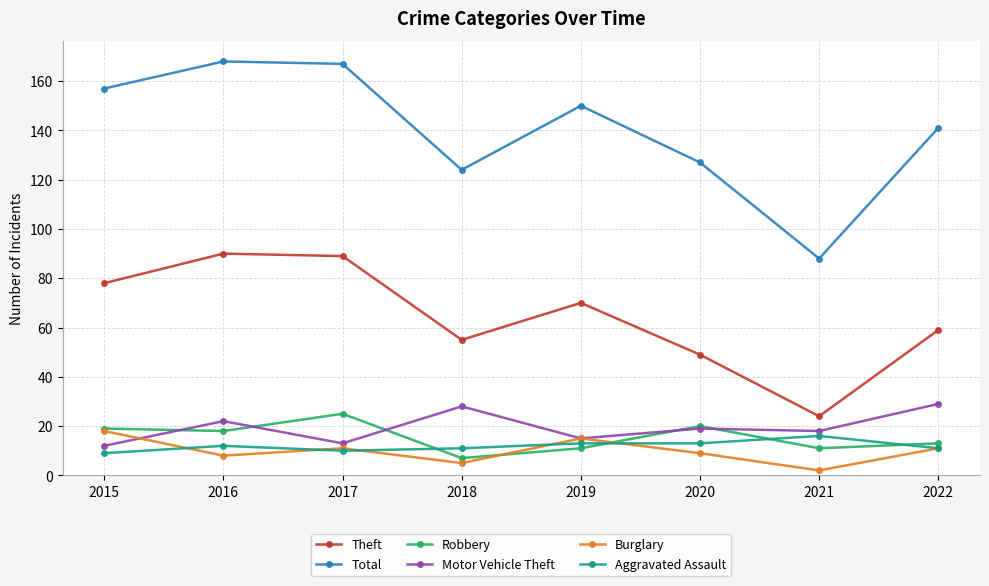

True or false: Motor Vehicle Theft and Total cross at least once.

False